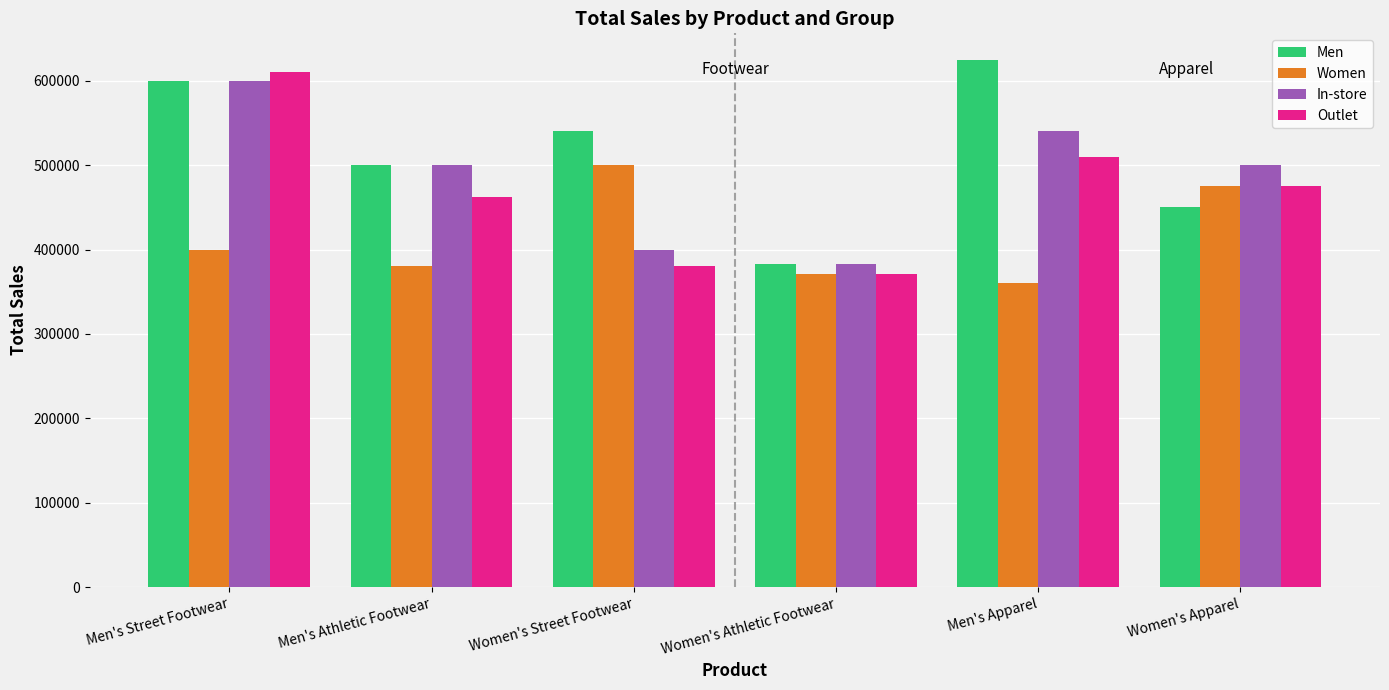

What is the label of the 4th bar from the right?

Women's Street Footwear